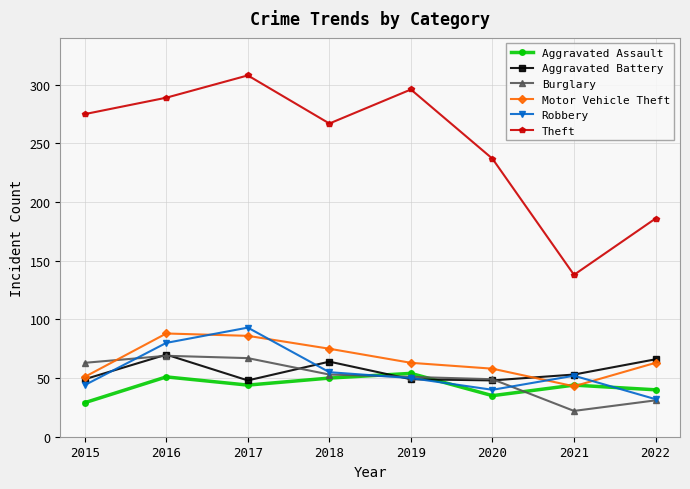

What is the value of the Robbery point at the 2nd from the left?

80